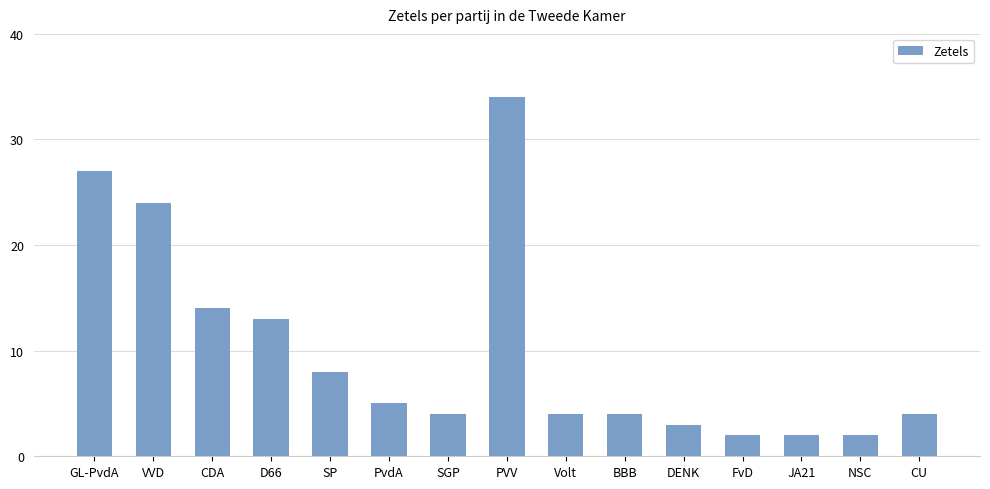

Between PVV and NSC, which is larger?

PVV